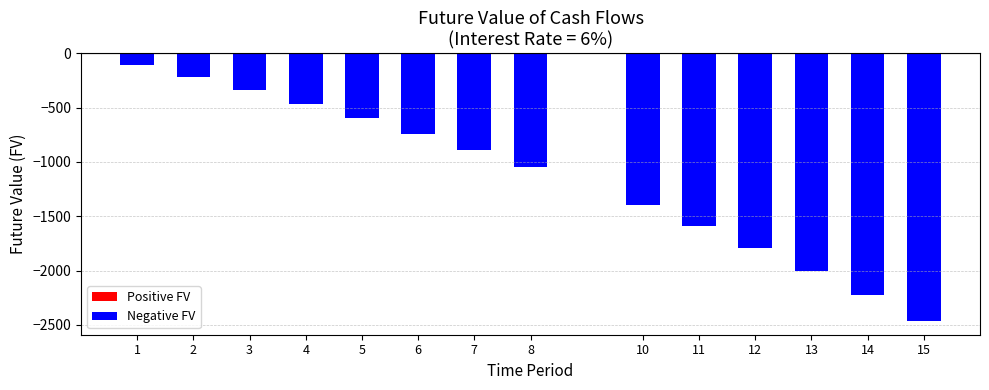

What is the sum of all values?

-15870.0